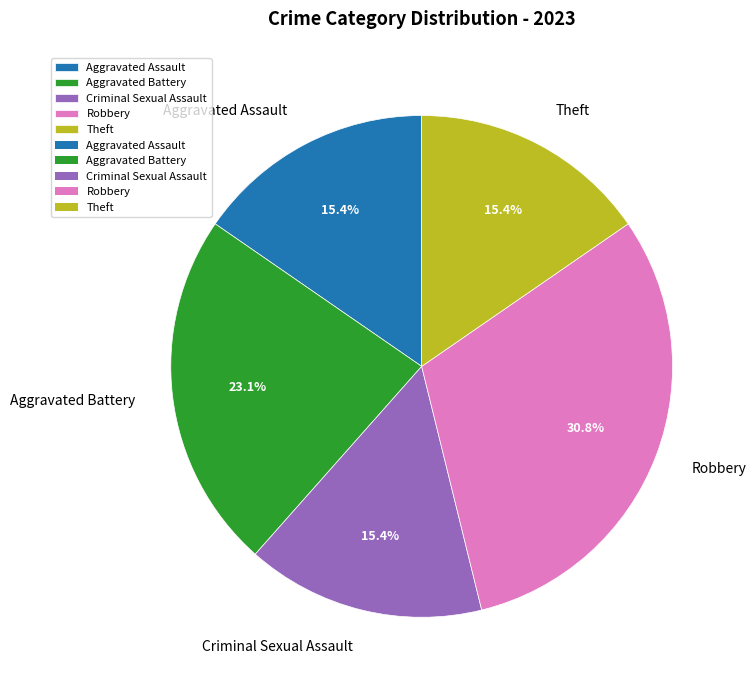

Combined, what portion of the pie is Criminal Sexual Assault and Robbery?

46.2%